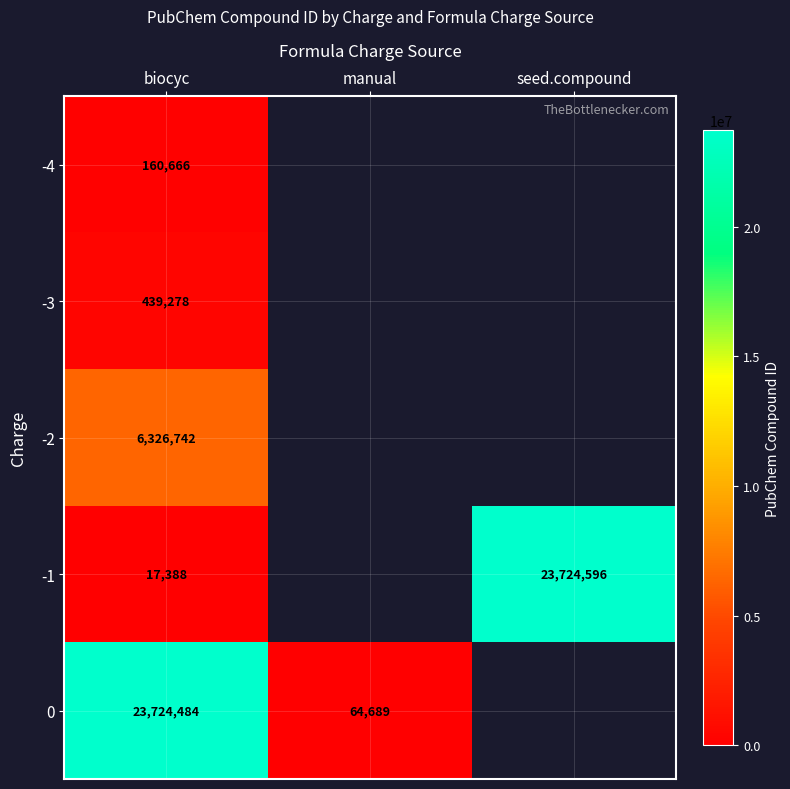

What is the spread (max minus min) of values at biocyc?

23707096